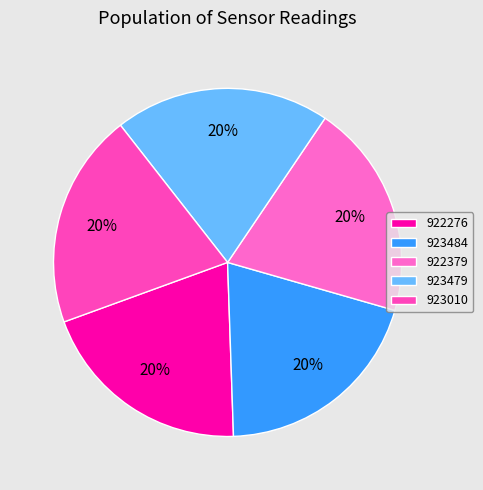

How many segments does this pie chart have?

5